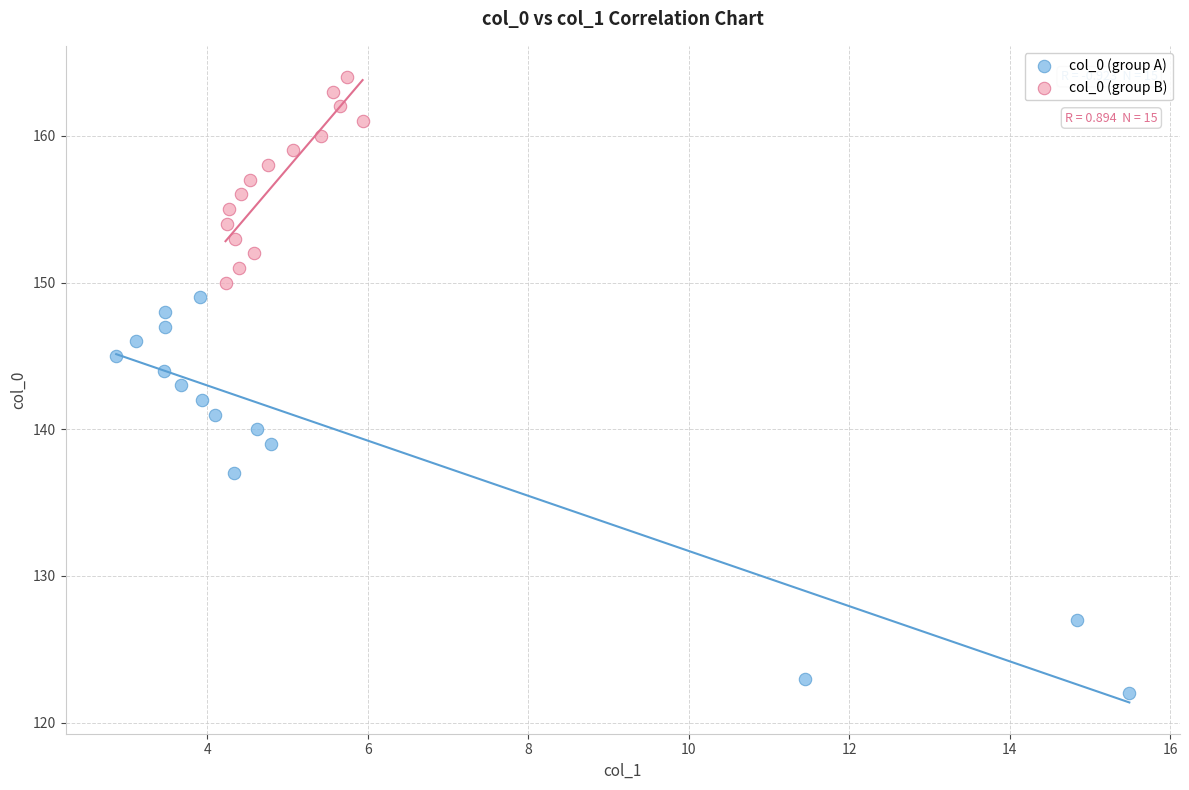

Which series has the largest Y range (max minus min)?

col_0 (group A)